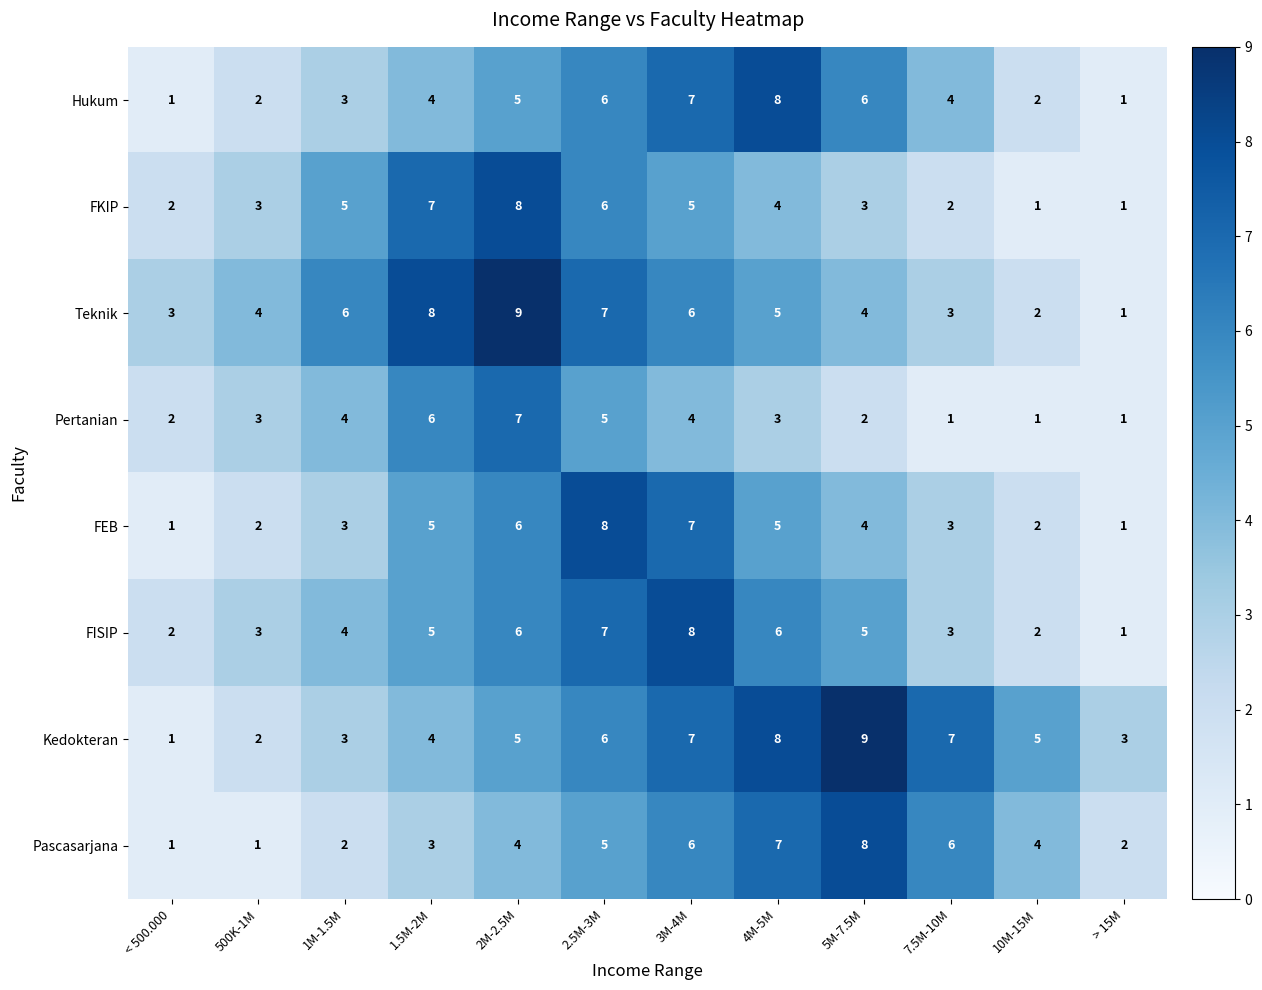

Count the FKIP values in the range 2 to 6.

8